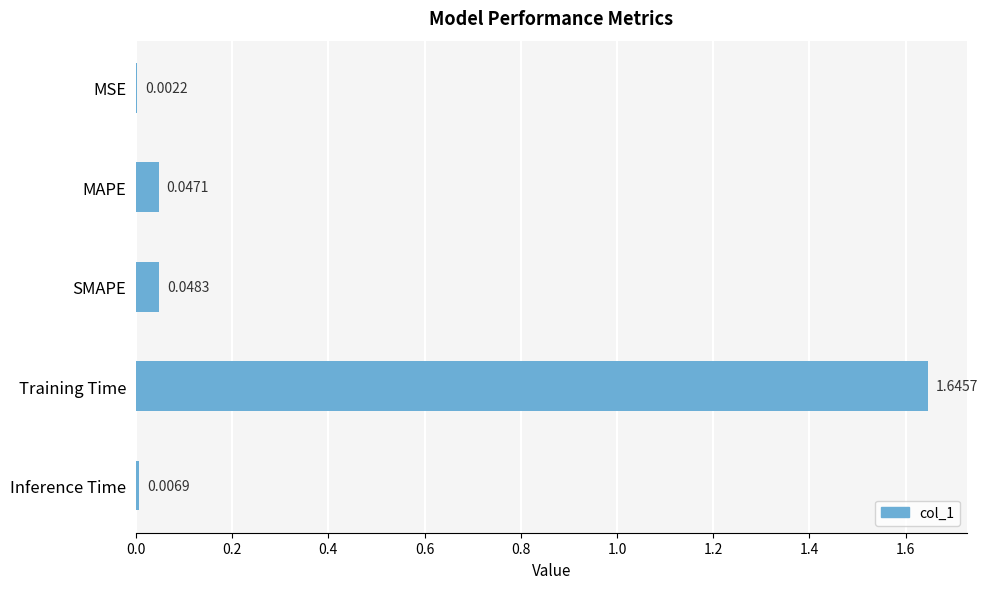

At which label is the value closest to 0?

MSE